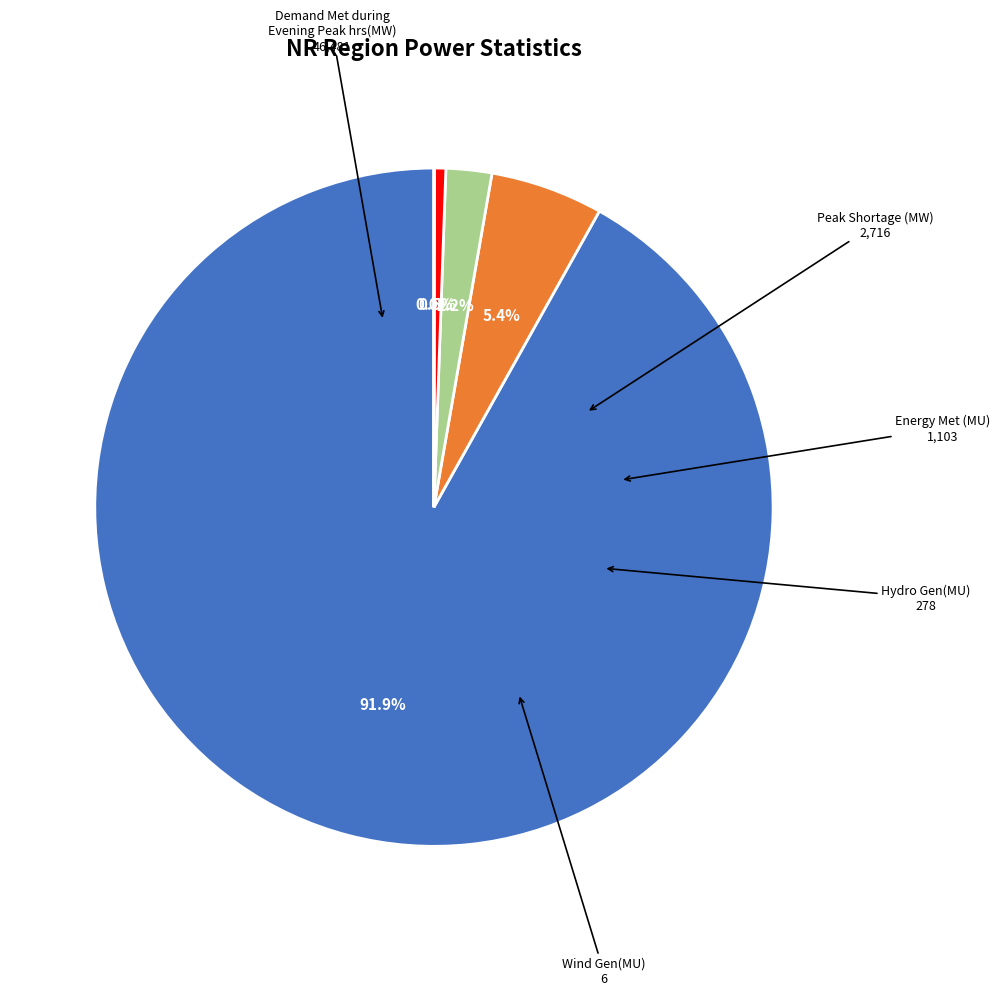

Does any single category account for the majority?

Yes